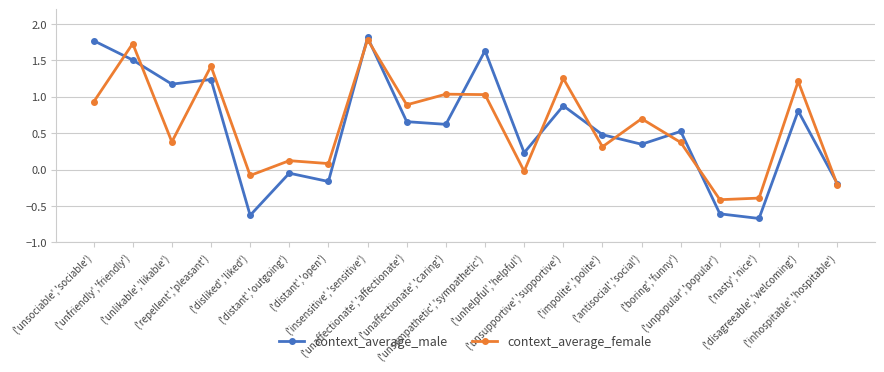

What is the value of the context_average_female point at the 7th from the left?

0.1